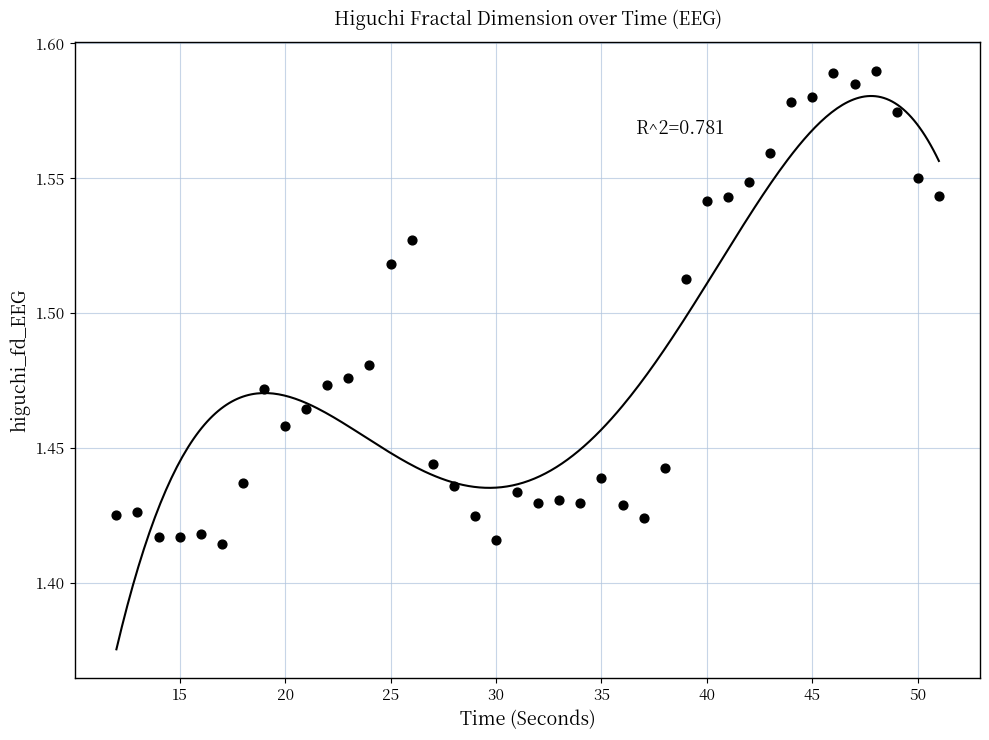

What is the range of X values (max minus min)?

39.0